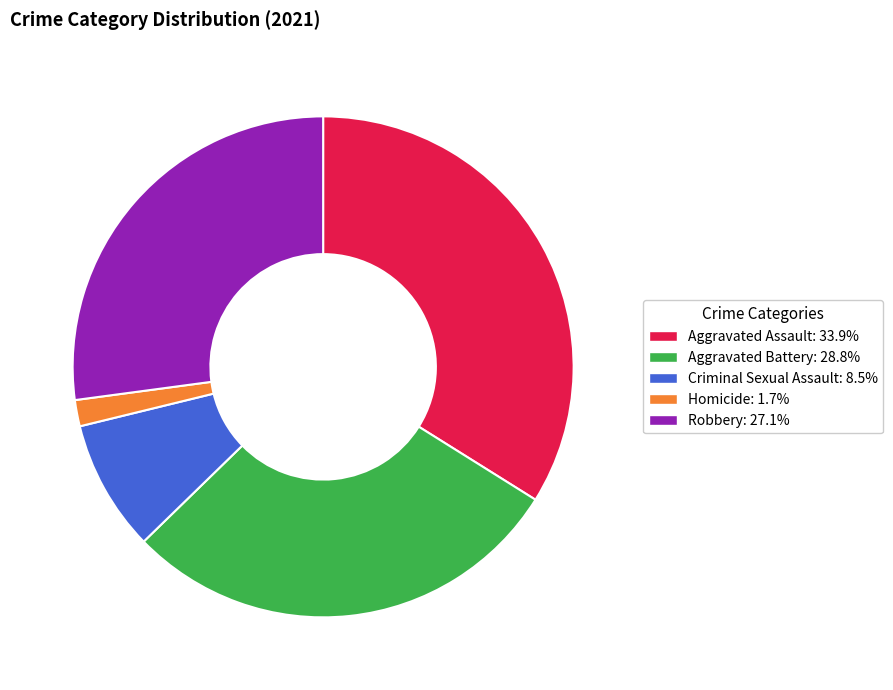

What is the ratio of the value at Aggravated Assault: 33.9% to the value at Criminal Sexual Assault: 8.5%?

4.0